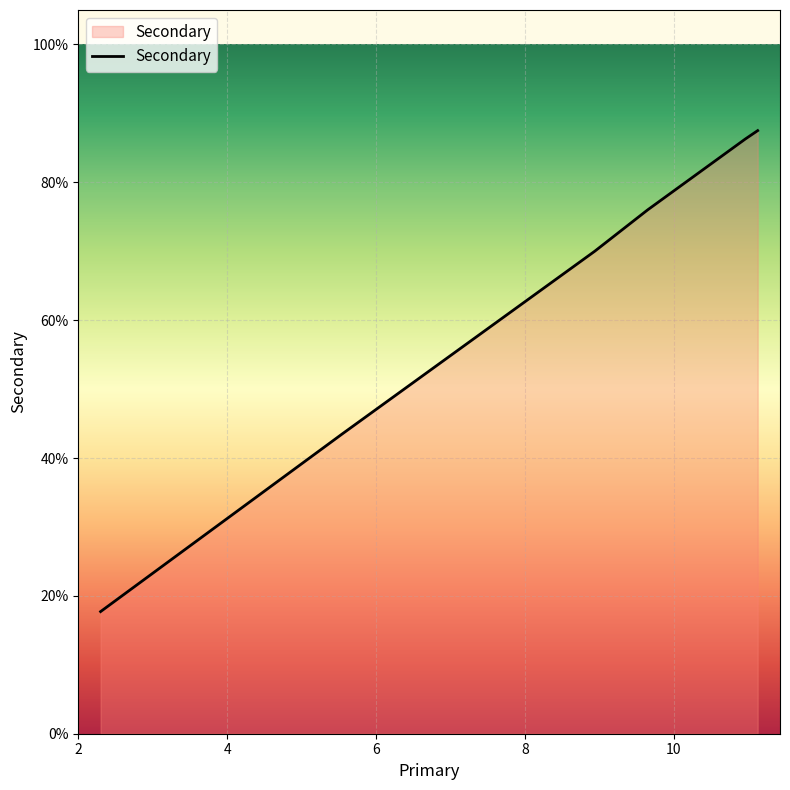

Does the chart display data point markers on the line(s)?

No